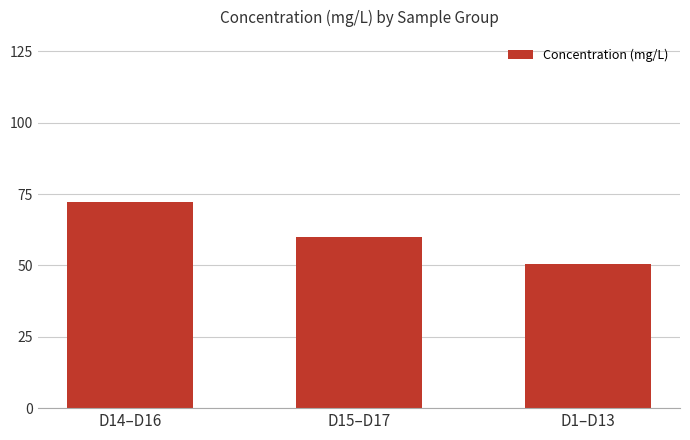

What is the label of the 3rd bar from the left?

D1–D13